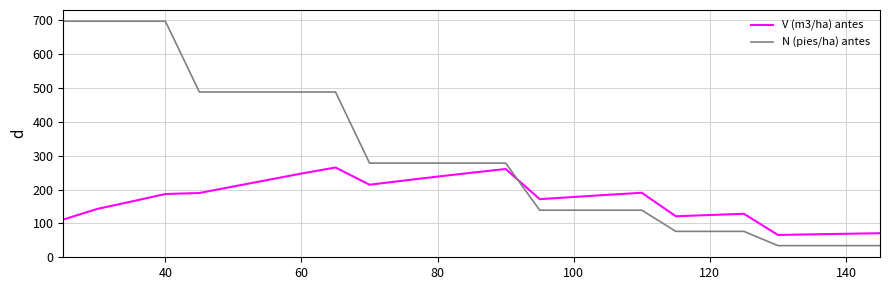

What is the difference between the maximum and second lowest values in the N (pies/ha) antes series?

662.3